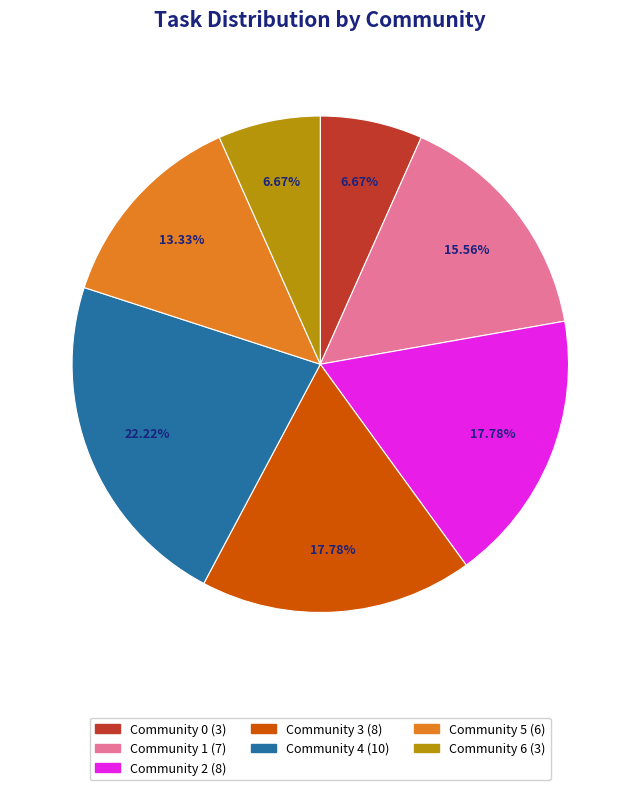

The Community 6 slice represents 15% of the pie. True or false?

False